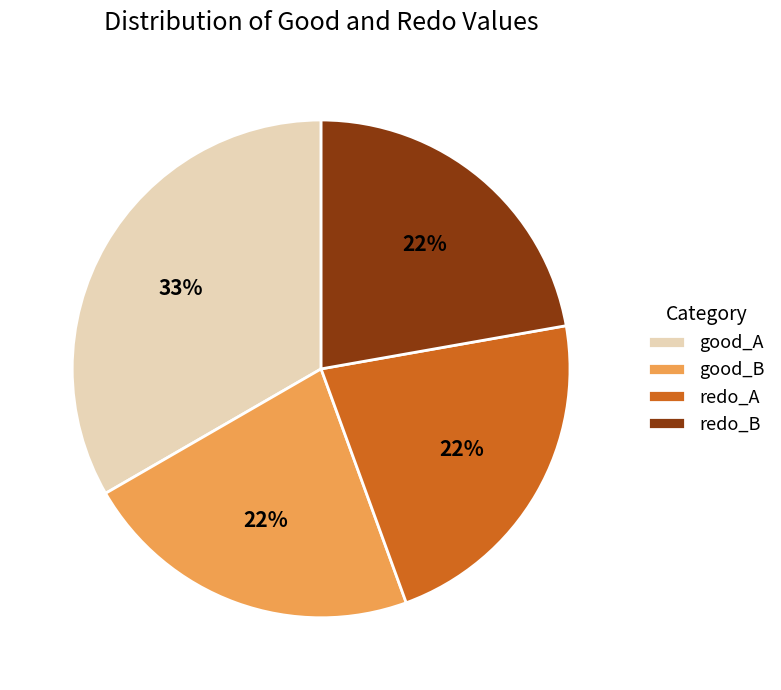

True or false: good_A accounts for 33% of the total.

True